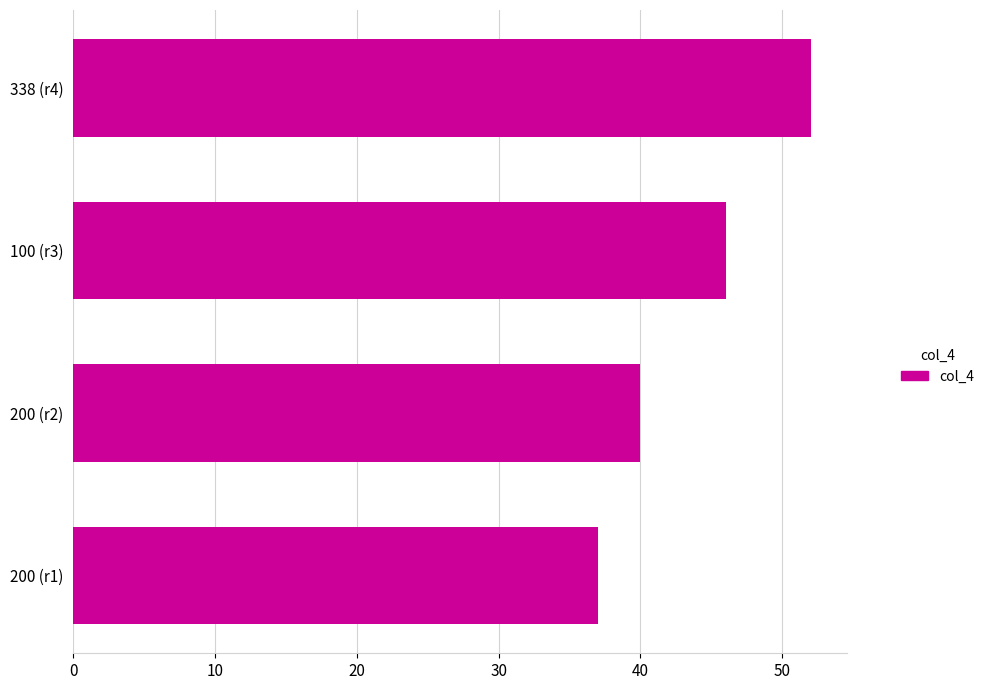

How many data points are less than 46?

2